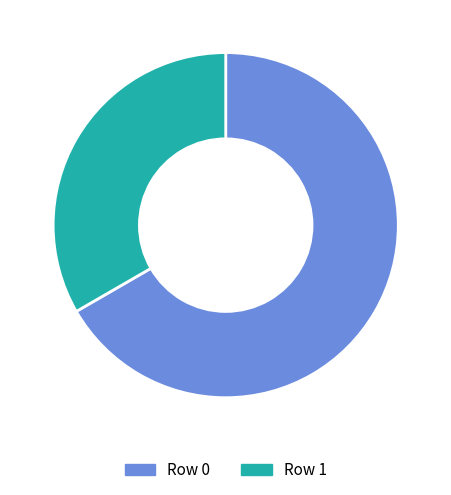

Rank the categories by value from lowest to highest.

Row 1, Row 0